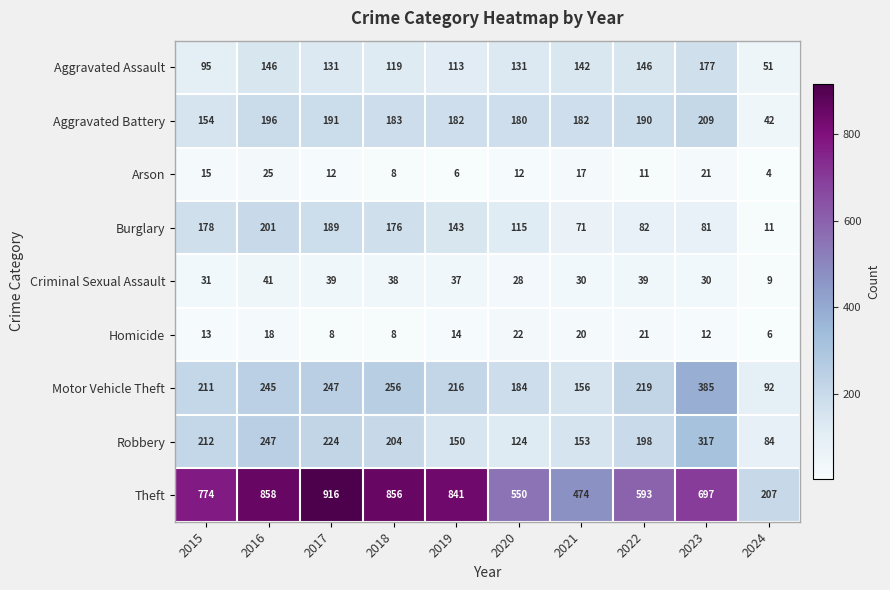

At which label does Criminal Sexual Assault reach its minimum?

2024